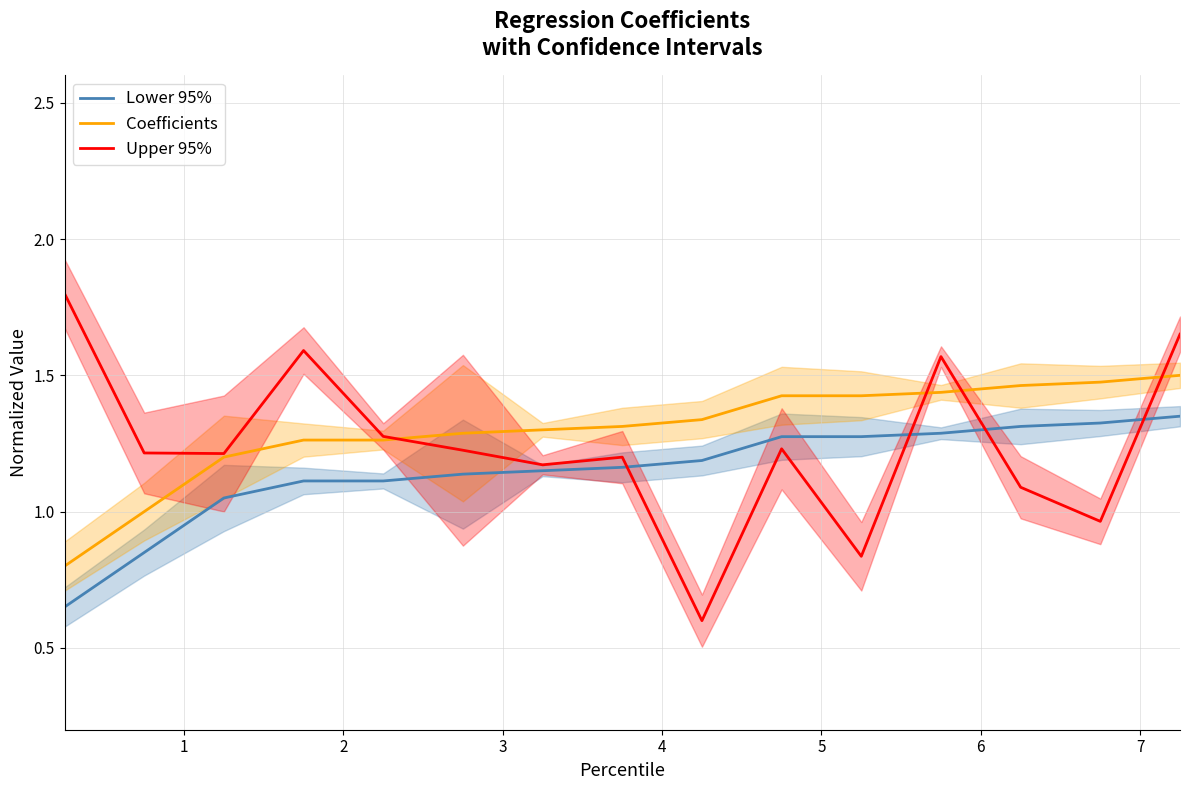

What is the average value of the Coefficients series?

1.3